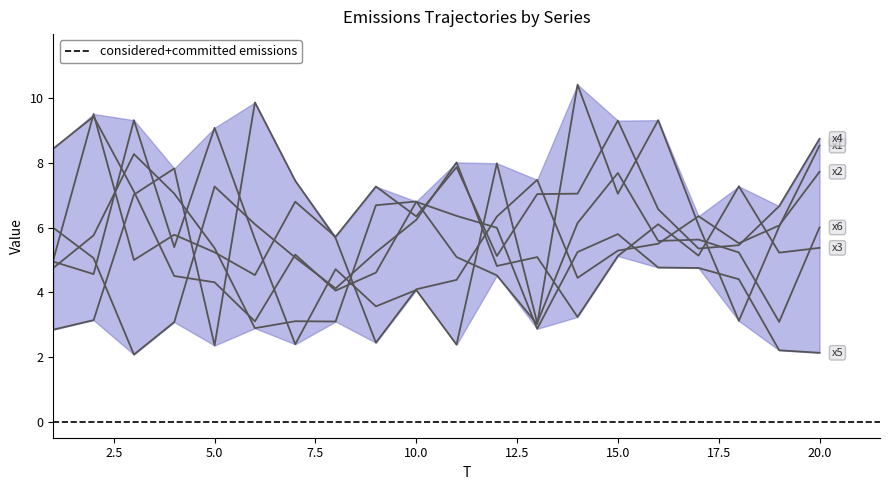

The value of x3 at 5 is 13.0. True or false?

False